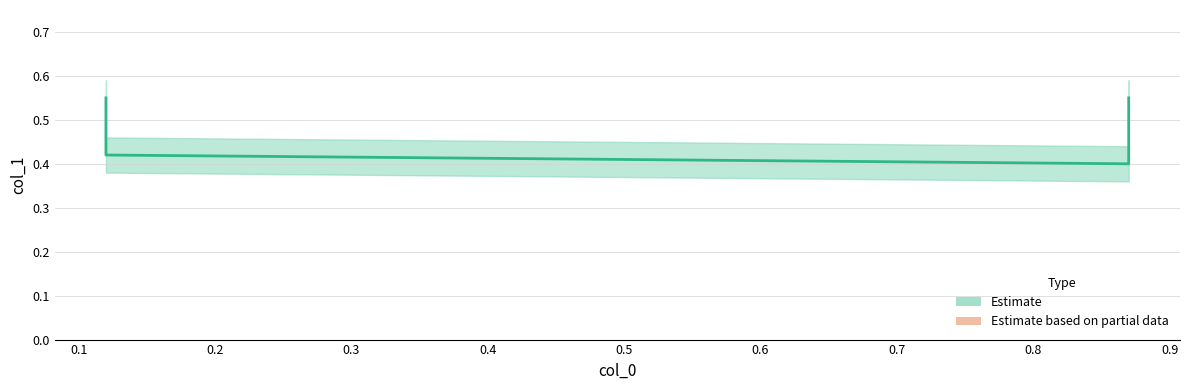

What is the sum of the values at 0.87 and 0.12?

1.1